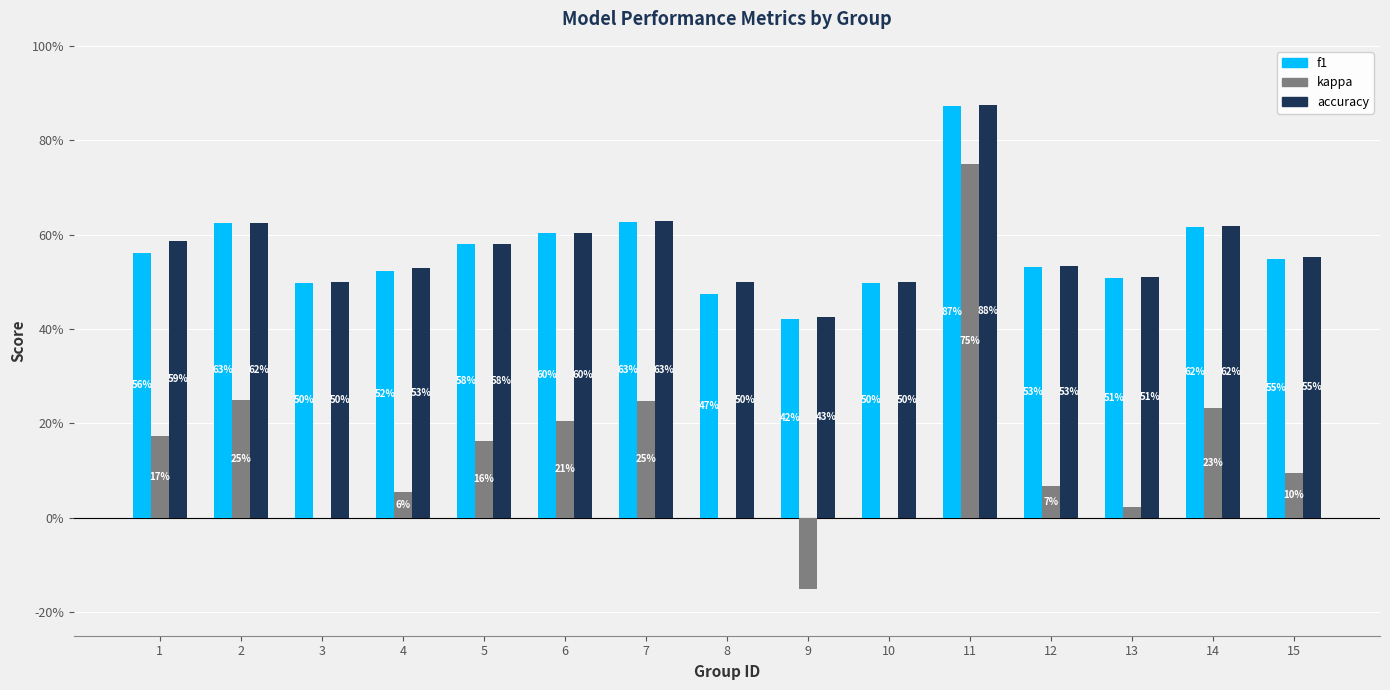

Is the value of f1 at 4 greater than the value of kappa at 5?

Yes